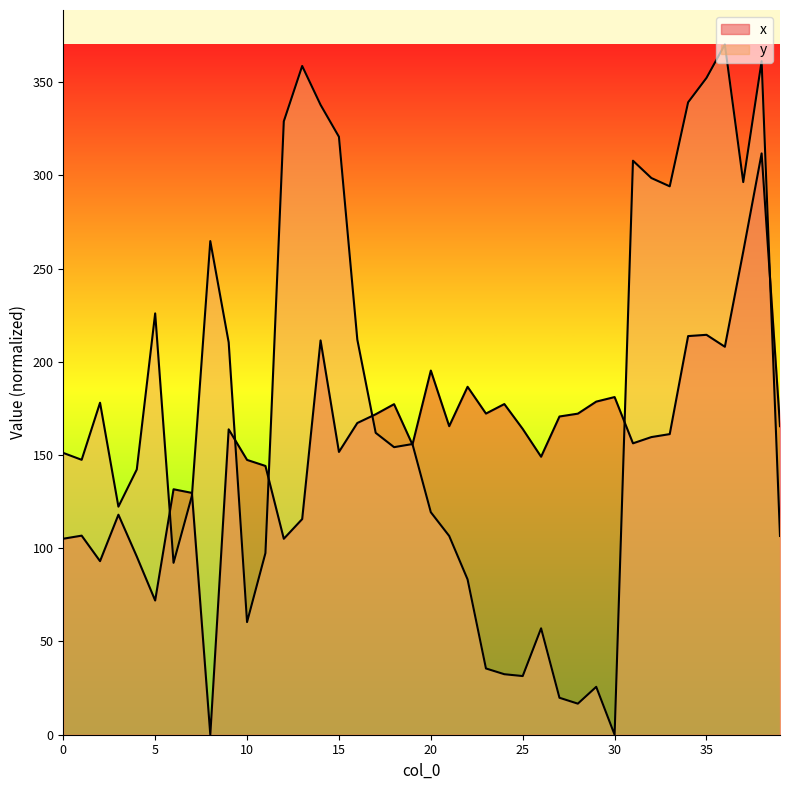

The value of y at 19 is 155.9. True or false?

True